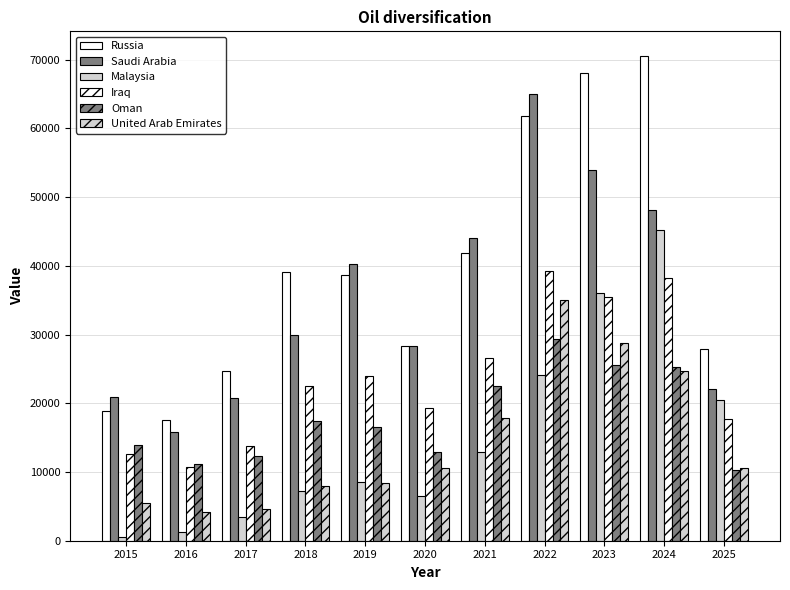

How many values in the Saudi Arabia series are below 29902?

5